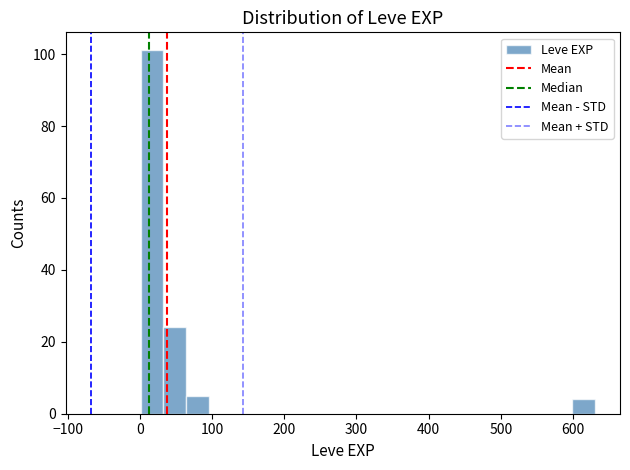

Around what value on the x-axis is the tallest bar? Give the approximate position of its centre, as read against the axis.

20